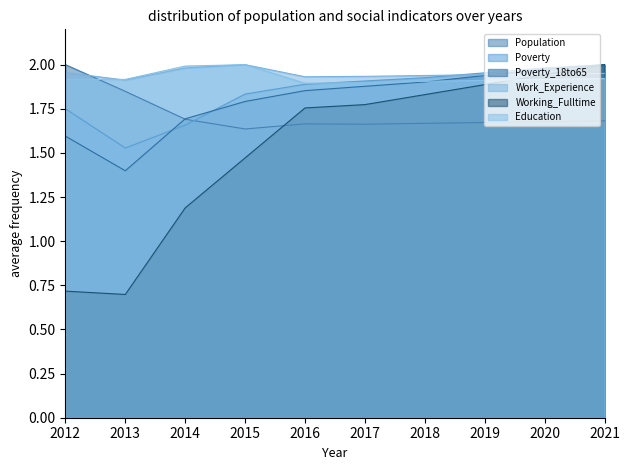

What is the smallest value displayed?

0.7